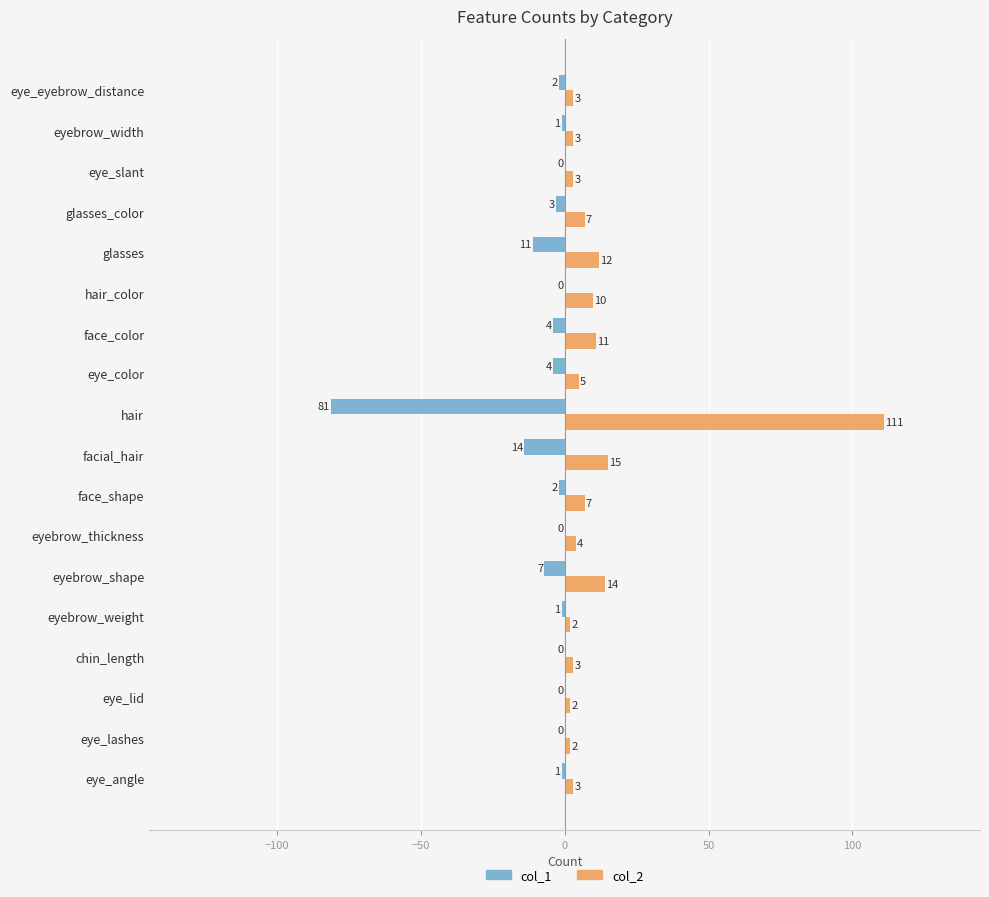

At which label is col_2 closest to 56?

facial_hair